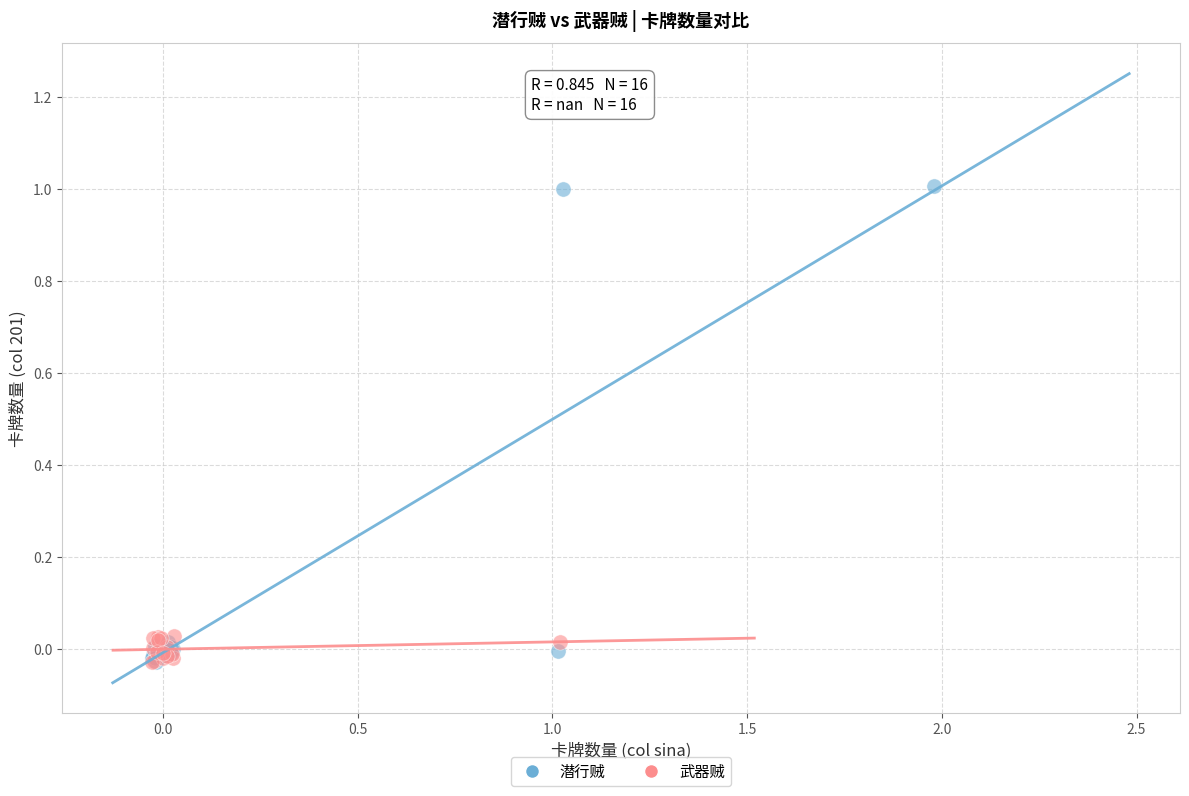

What are all the series names shown in the legend?

潜行贼, 武器贼